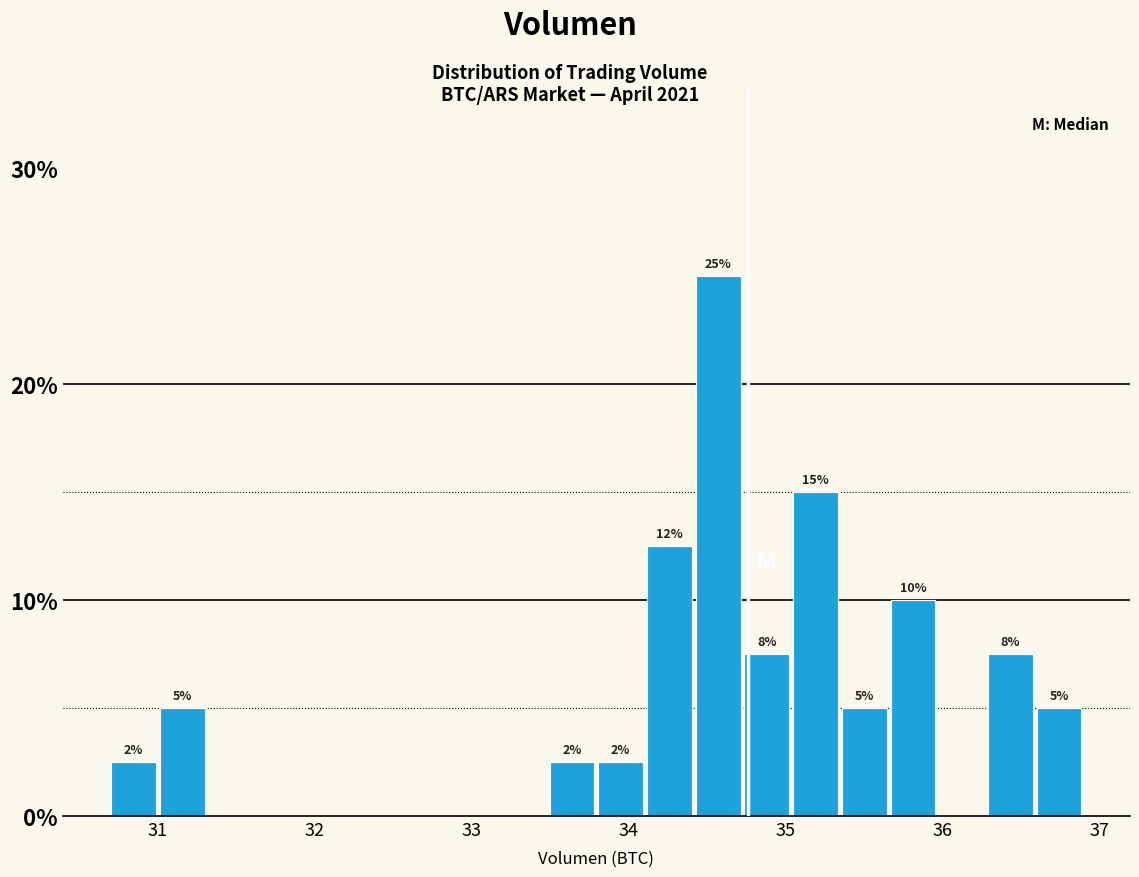

Around what value on the x-axis is the tallest bar? Give the approximate position of its centre, as read against the axis.

34.6